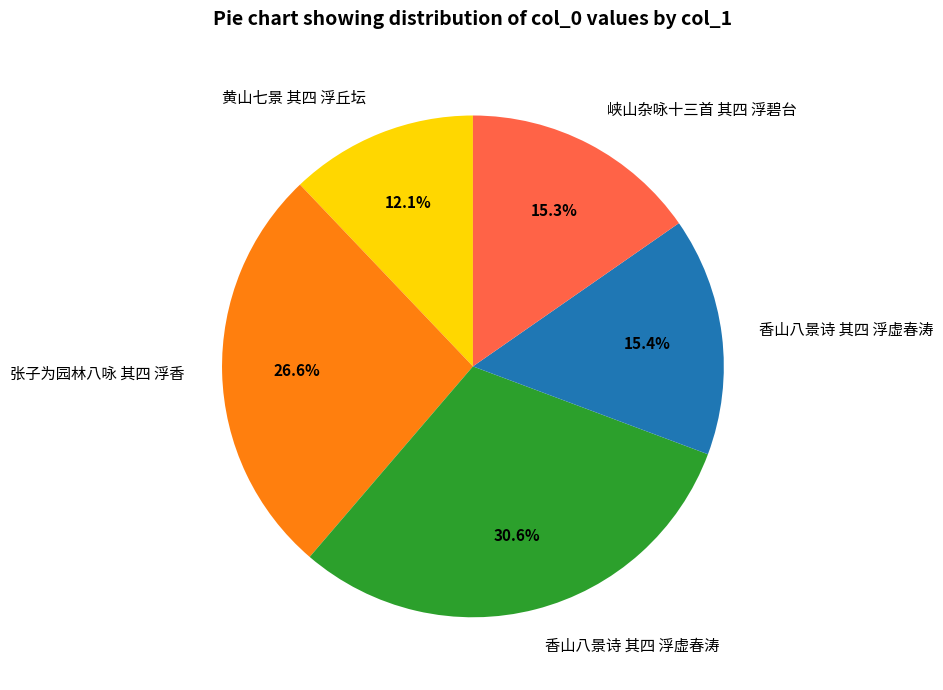

Does any single category account for the majority?

No